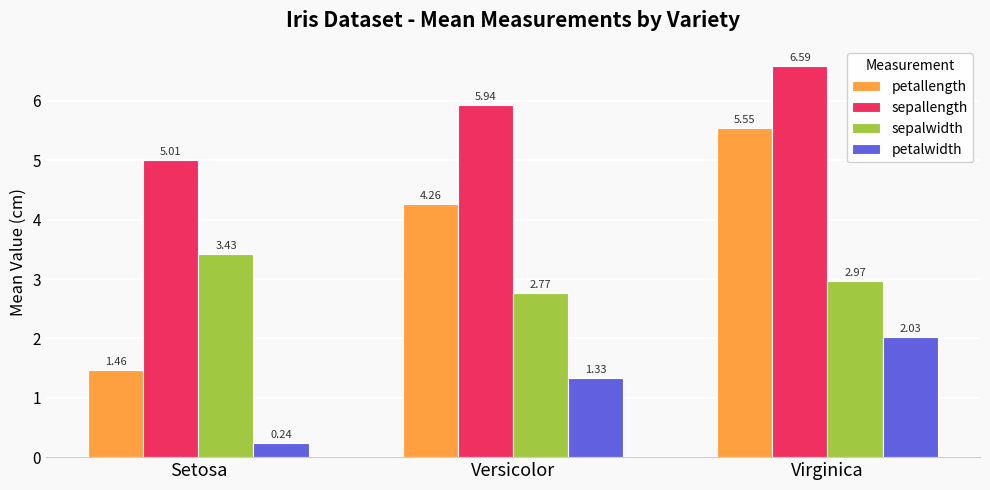

At which label is sepallength closest to 5?

Setosa